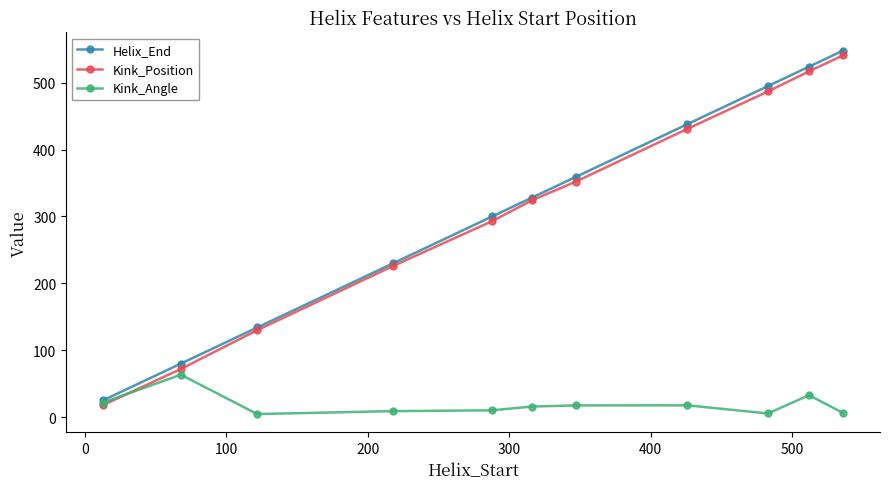

What is the difference between the second highest and minimum values in the Kink_Position series?

499.0